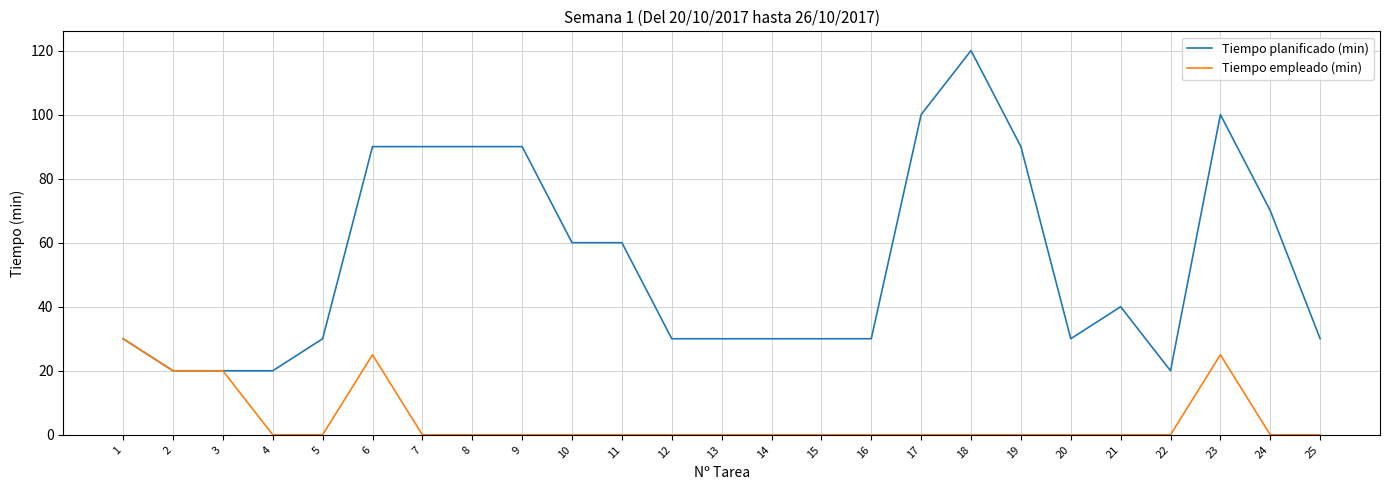

Is it true that Tiempo empleado (min) equals 13 at 24?

False